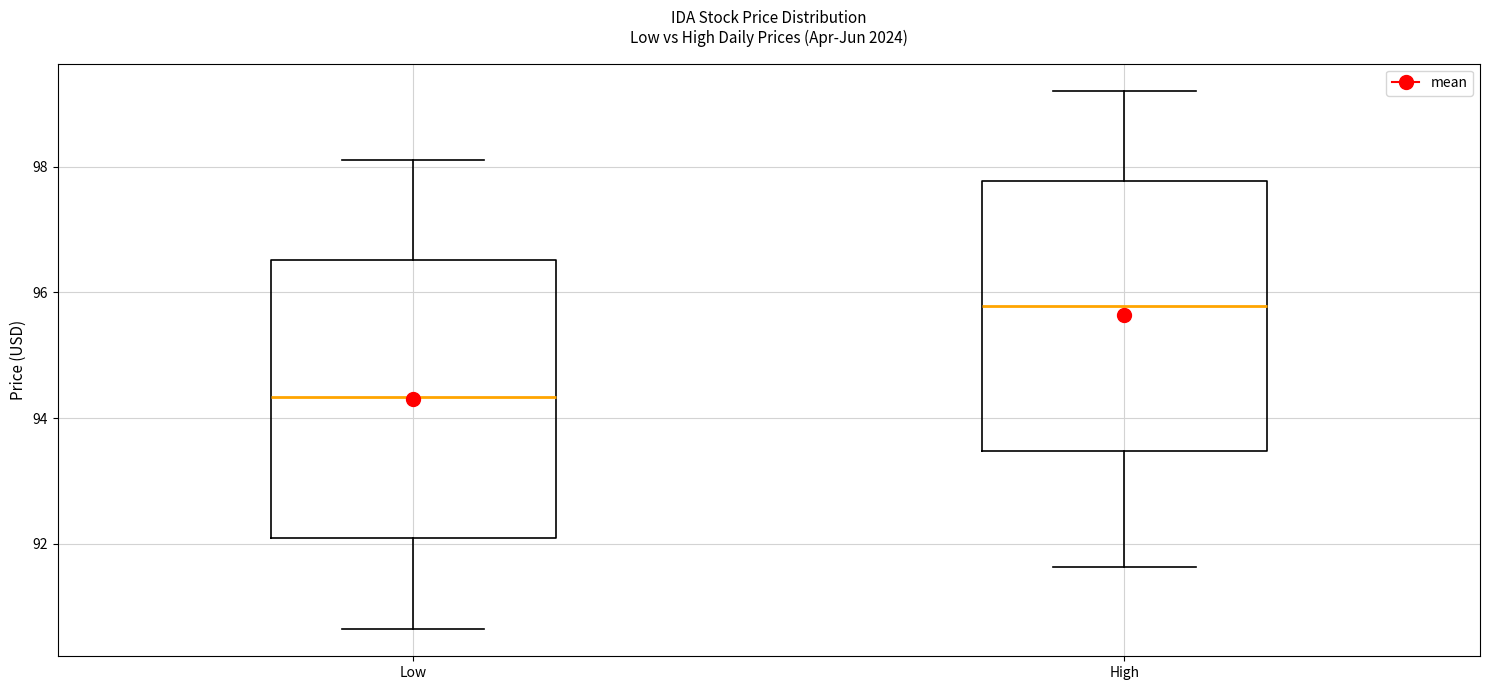

Reading left to right, transcribe this box plot: for each box, give where its median line is, the range the box spans, and where its two whiskers end, as read against the y-axis. The values are not printed on the chart, so give them approximately, as read against the axis.

Low: median 94.4, box 92.0 to 96.6, whiskers 90.6 to 98.2
High: median 95.8, box 93.4 to 97.8, whiskers 91.6 to 99.2